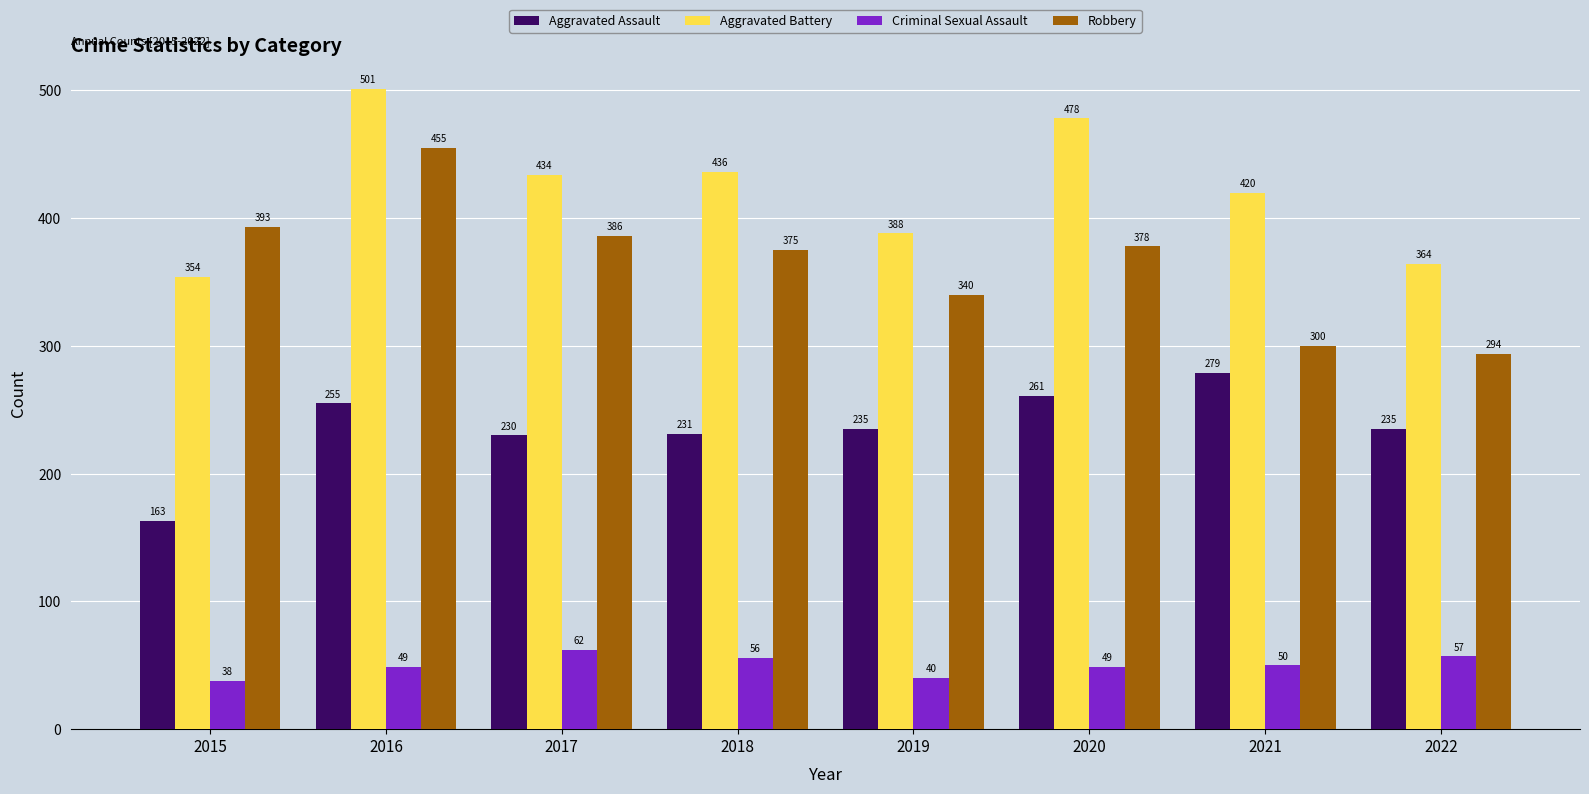

What is the spread (max minus min) of values at 2018?

380